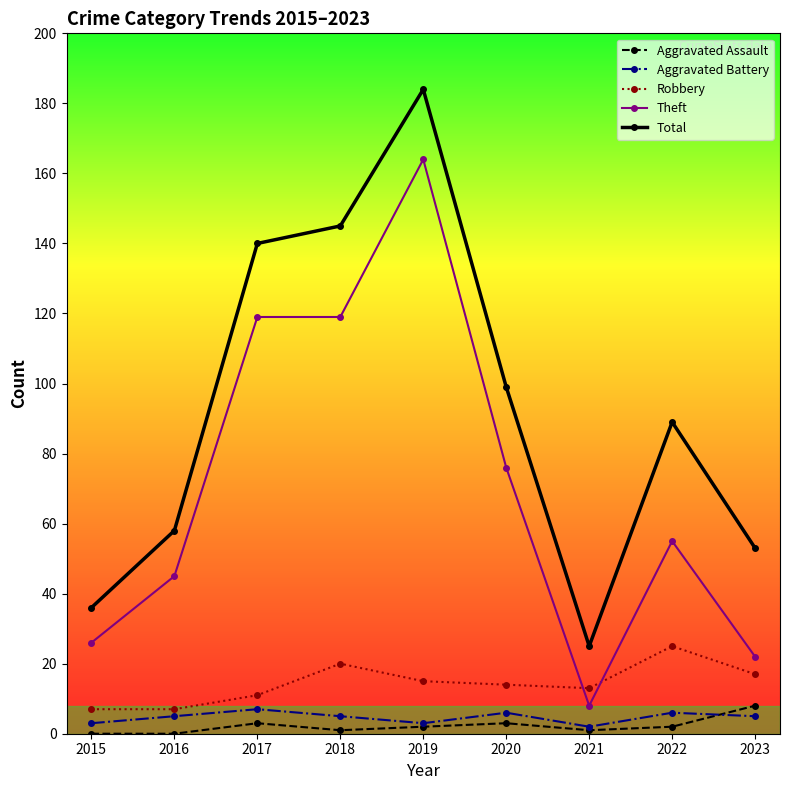

The value of Theft at 2018 is 177. True or false?

False